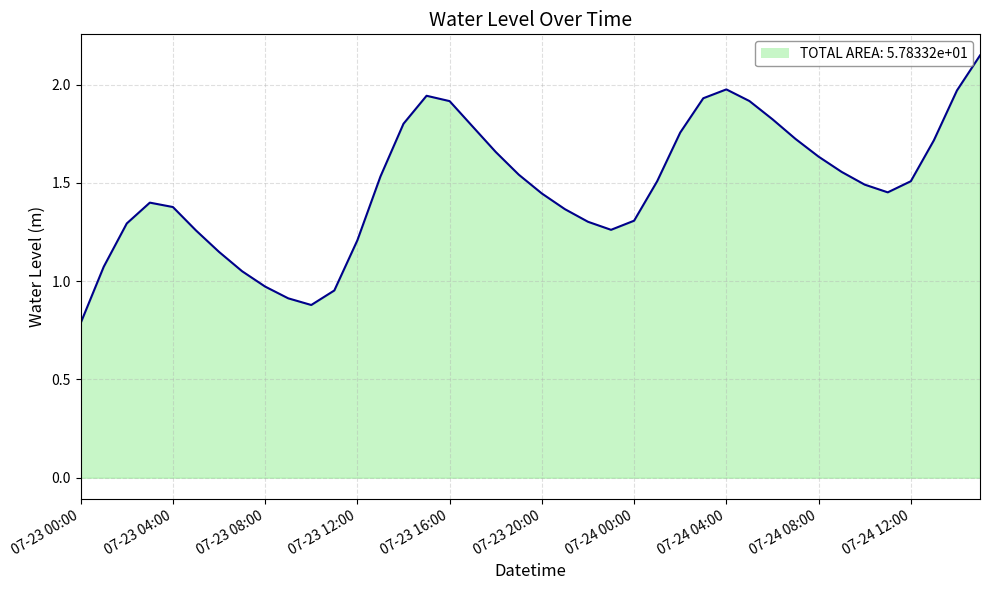

How many lines are shown in the chart?

1